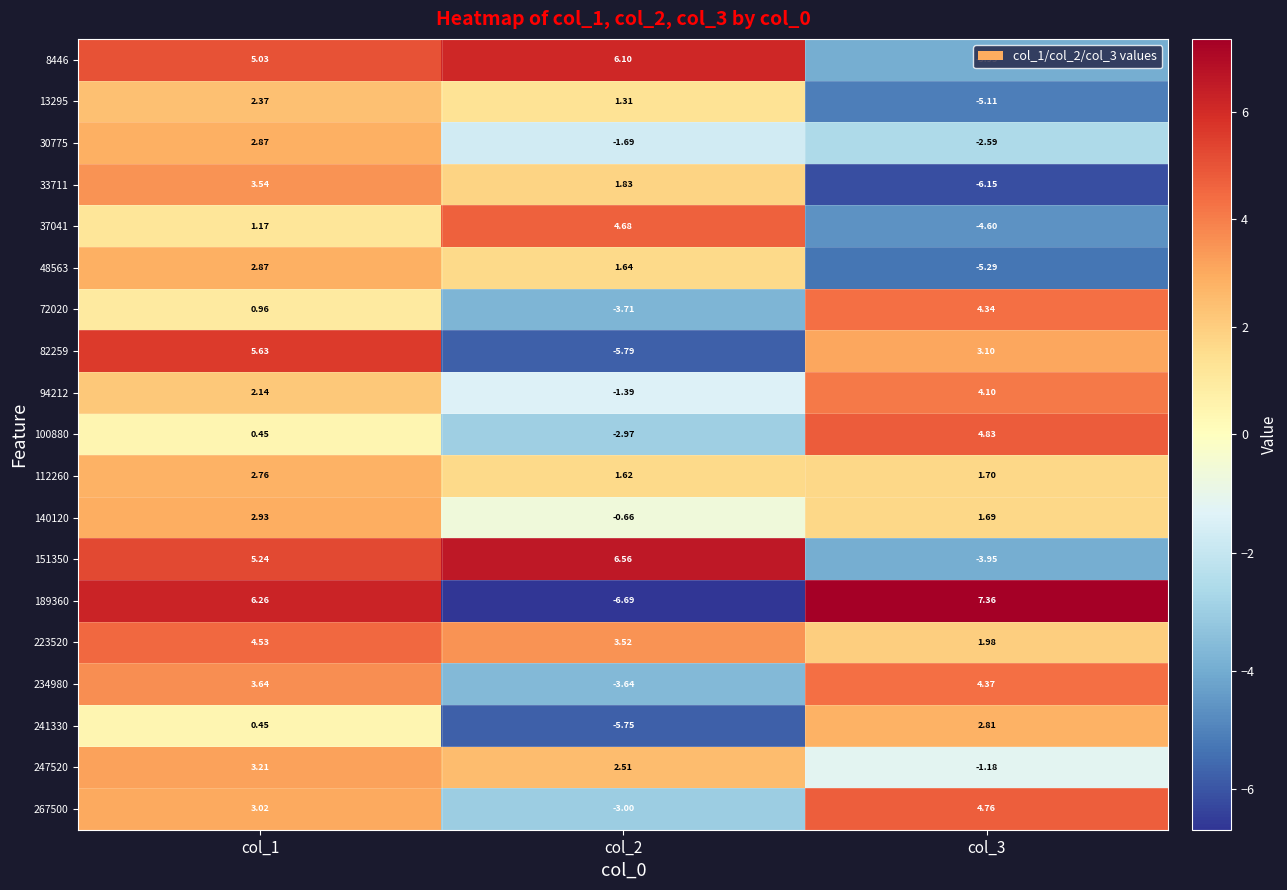

How many values in 94212 are above zero?

2